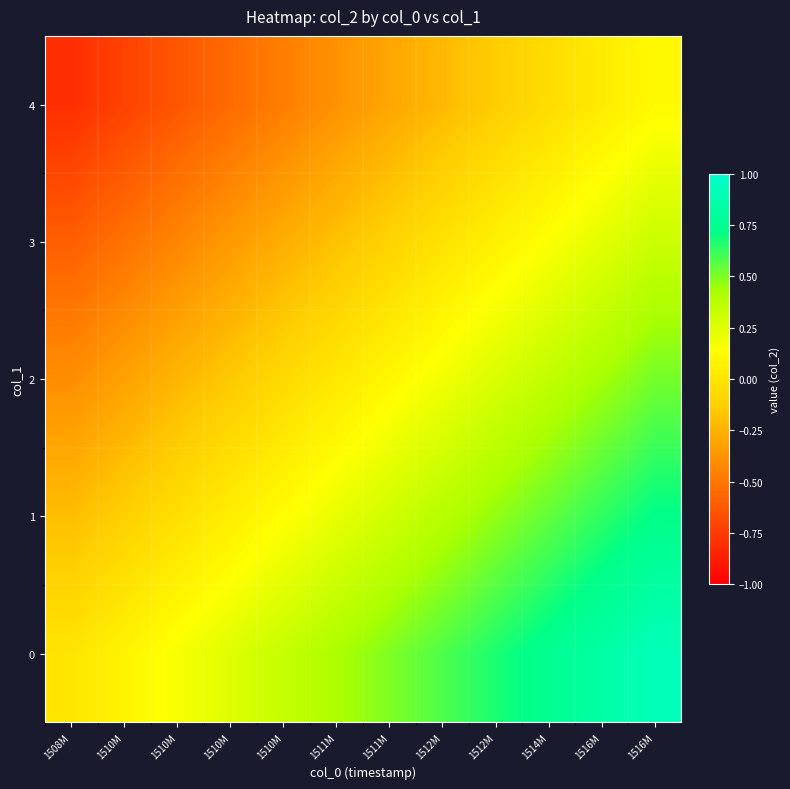

List the series in order of their overall mean, lowest first.

4, 3, 2, 1, 0